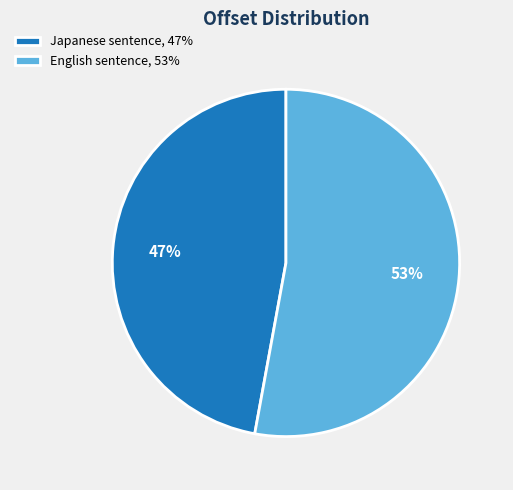

What is the ratio of the value at Japanese sentence, 47% to the value at English sentence, 53%?

0.9